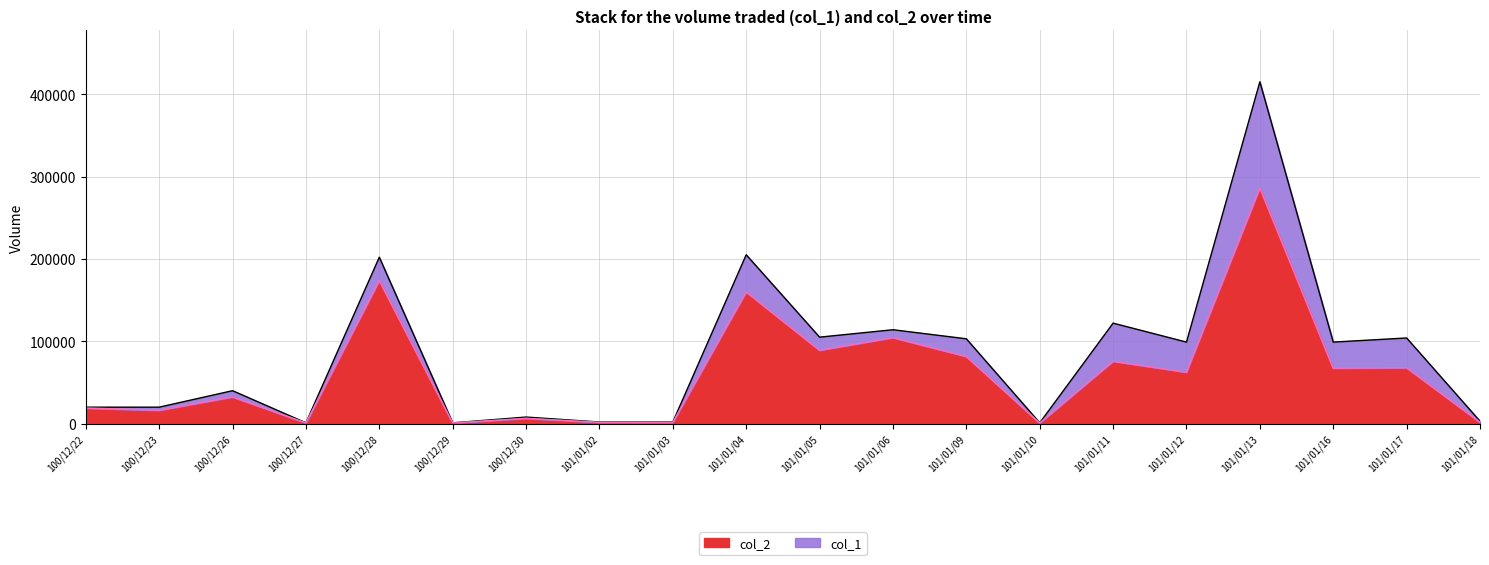

How many interior local valleys does the col_2 series have?

8